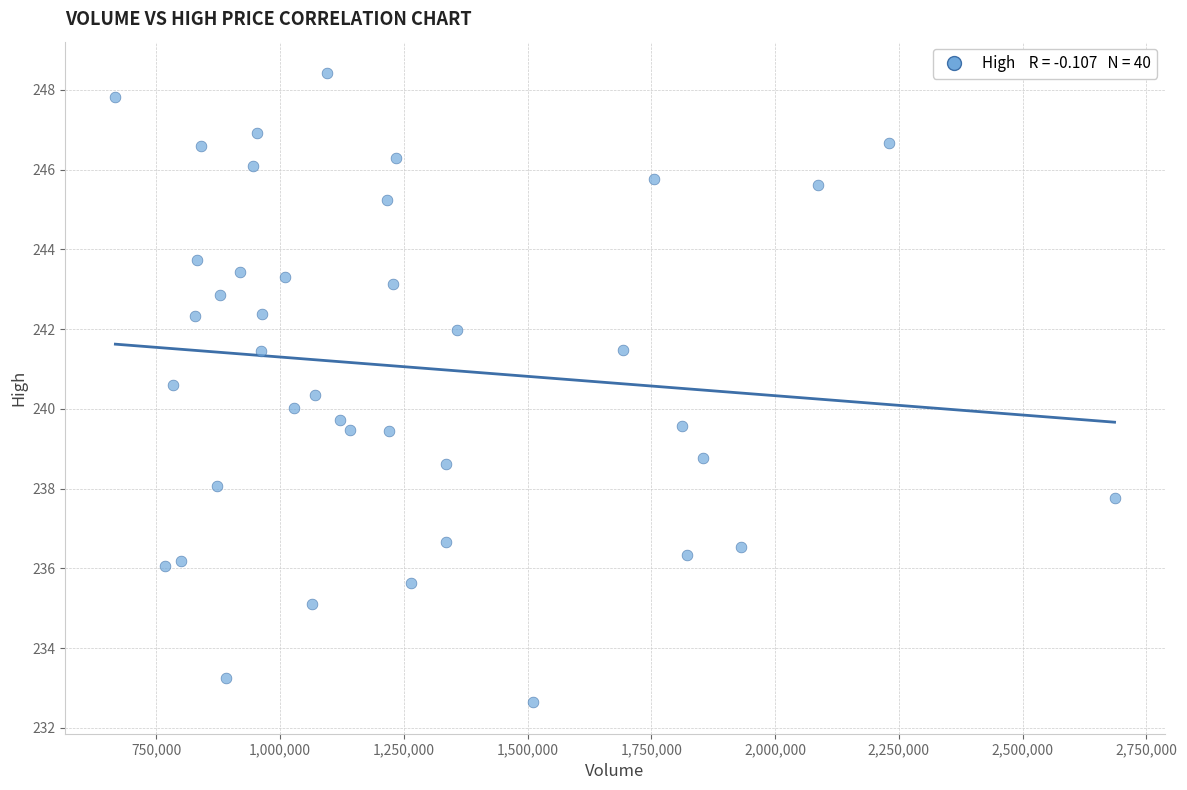

What is the range of Y values (max minus min)?

15.8